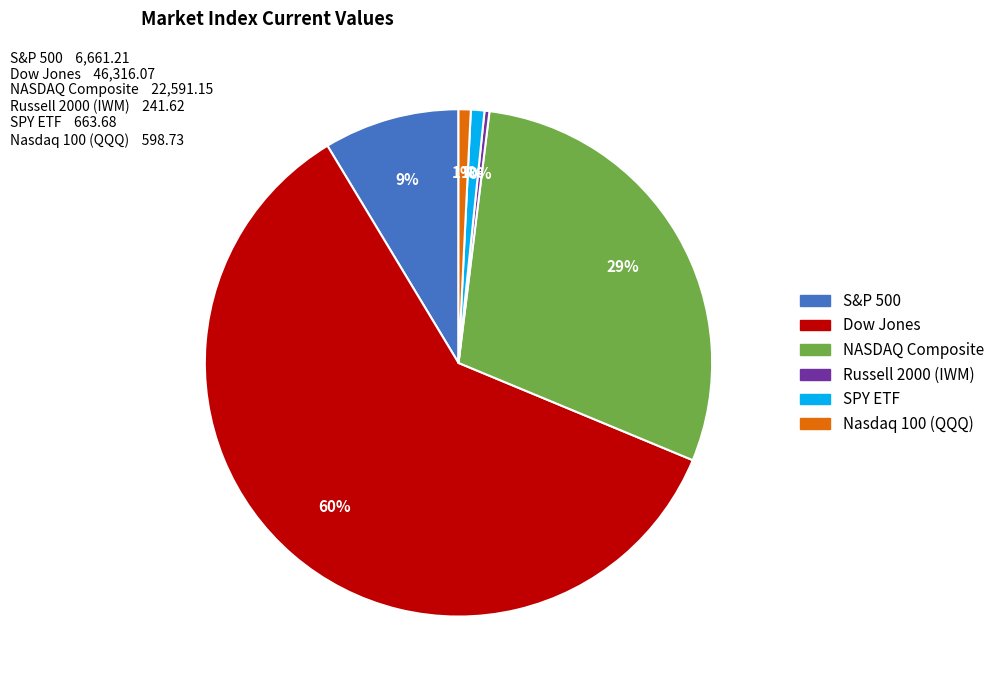

Do S&P 500 and Russell 2000 (IWM) together represent more than half of the pie?

No